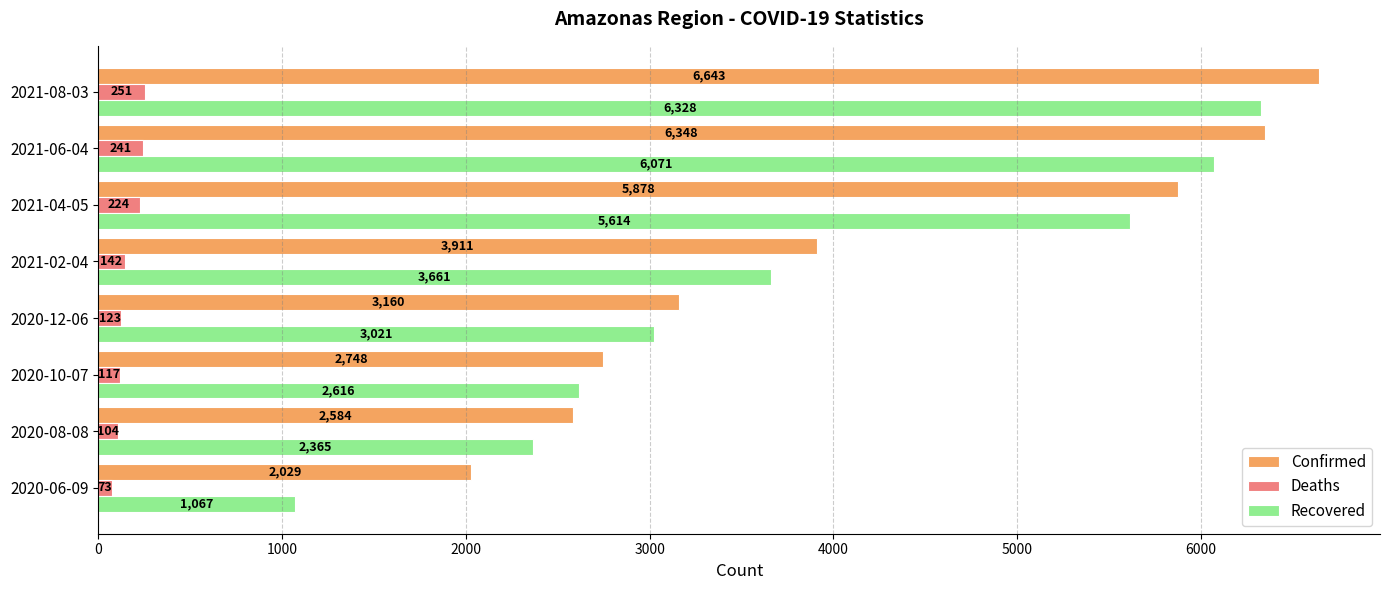

List the labels in order of Confirmed value, smallest first.

2020-06-09, 2020-08-08, 2020-10-07, 2020-12-06, 2021-02-04, 2021-04-05, 2021-06-04, 2021-08-03